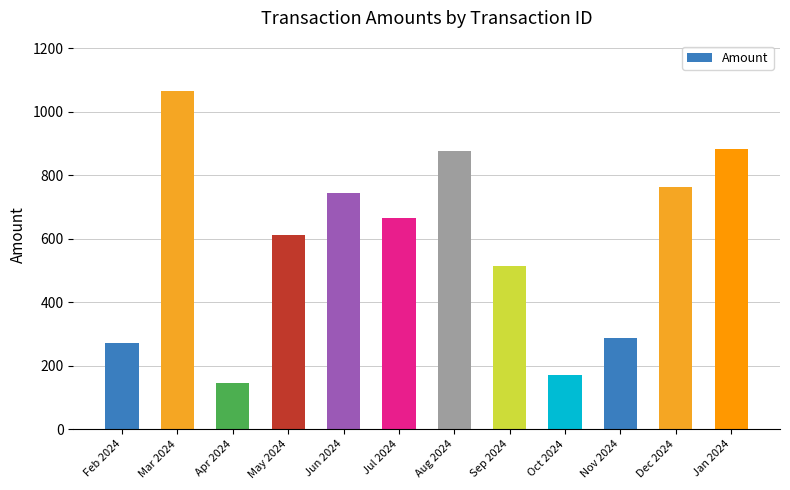

Which label corresponds to the smallest value in the chart?

Apr 2024